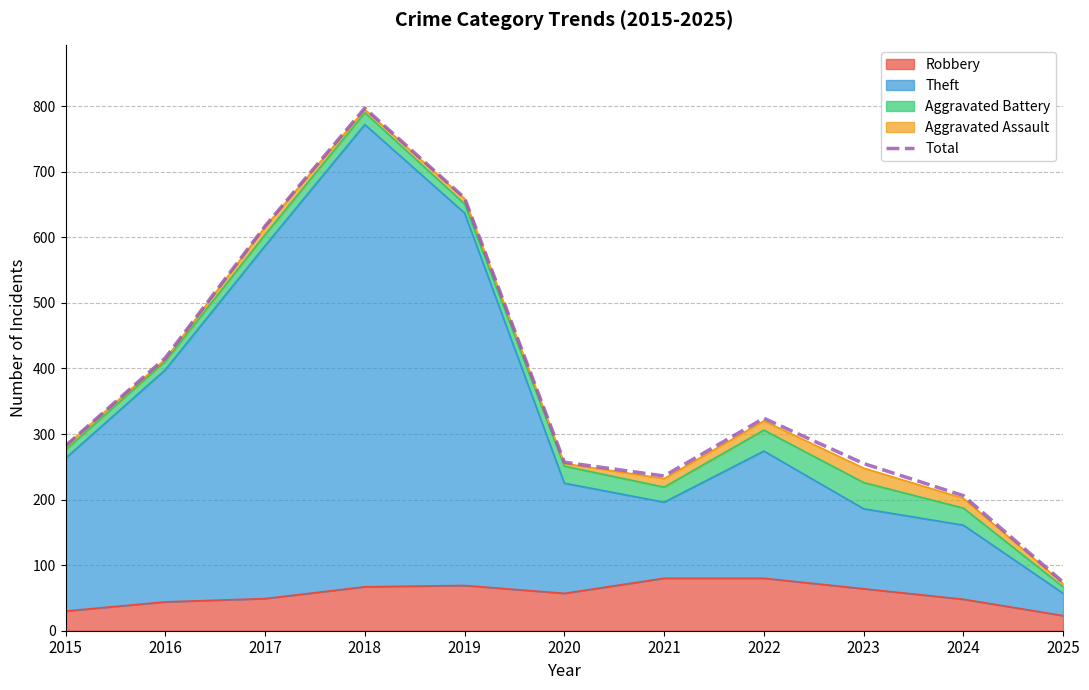

What is the average value?

375